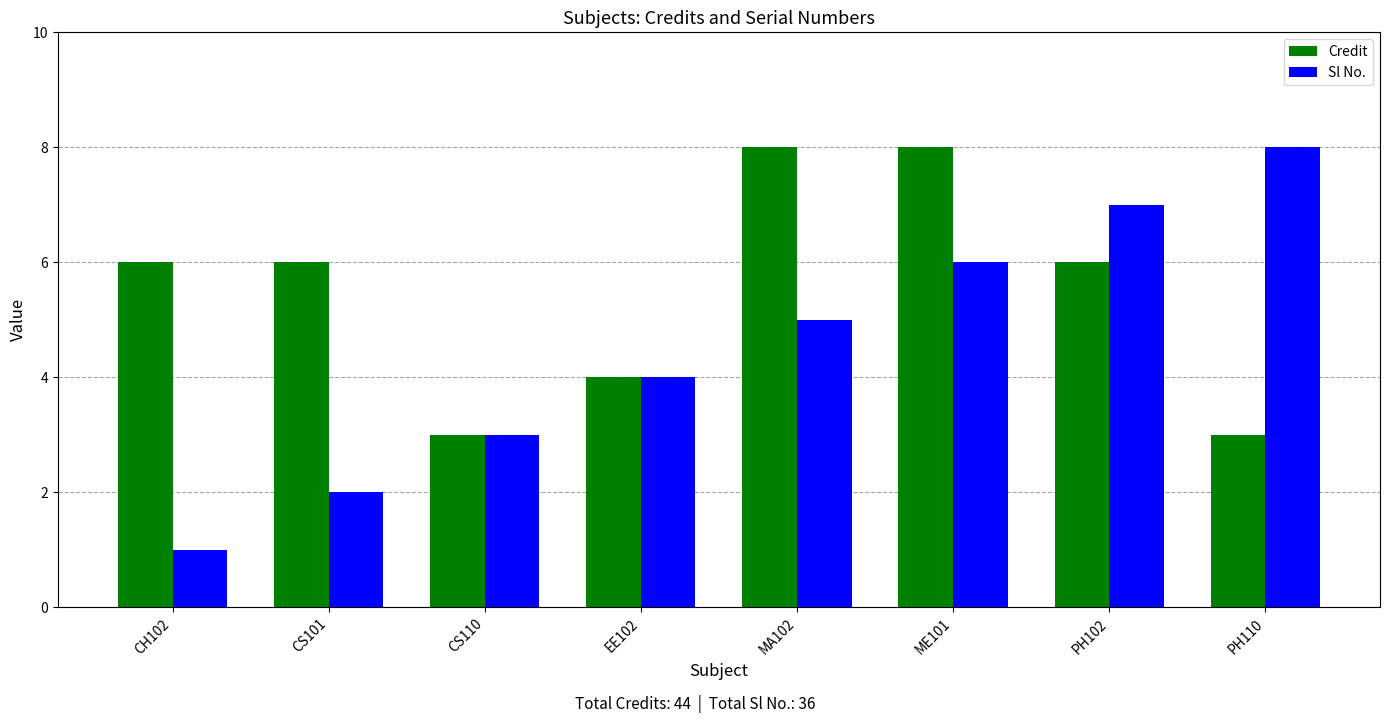

What value does the Credit series have at PH110?

3